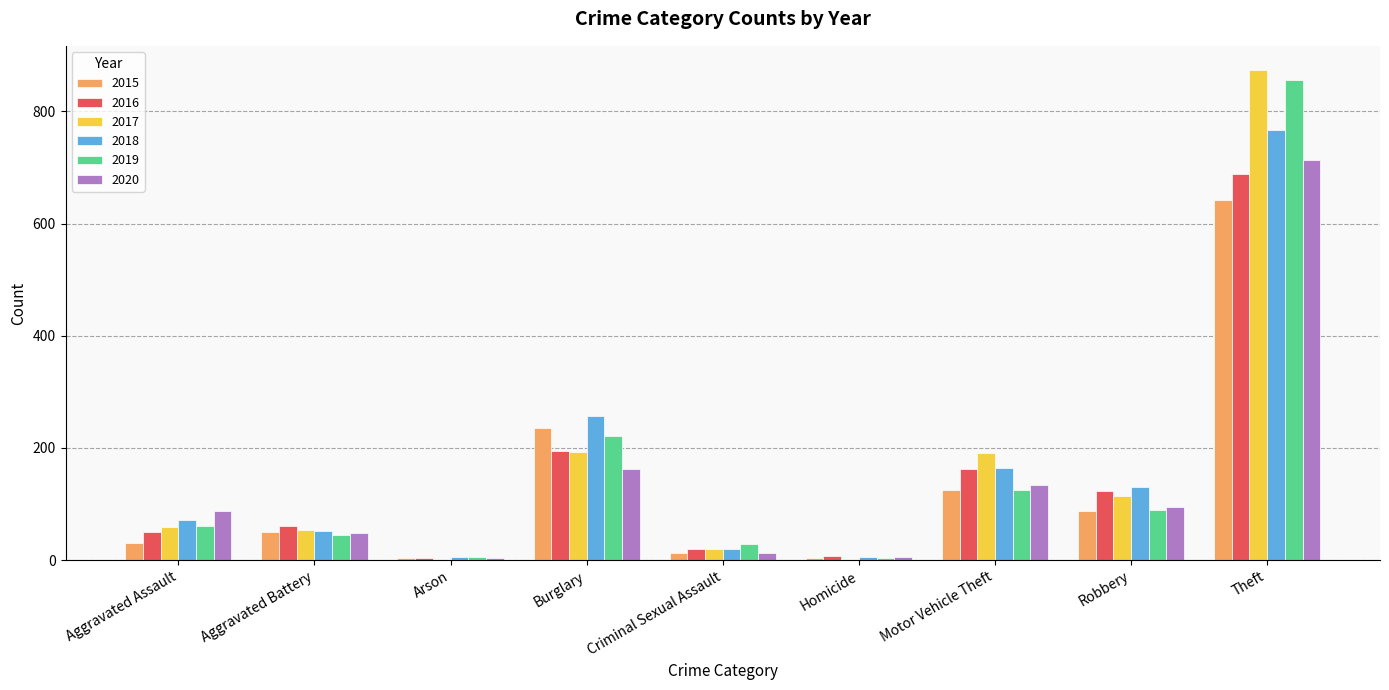

True or false: 2016 has a value of 16 at Aggravated Assault.

False